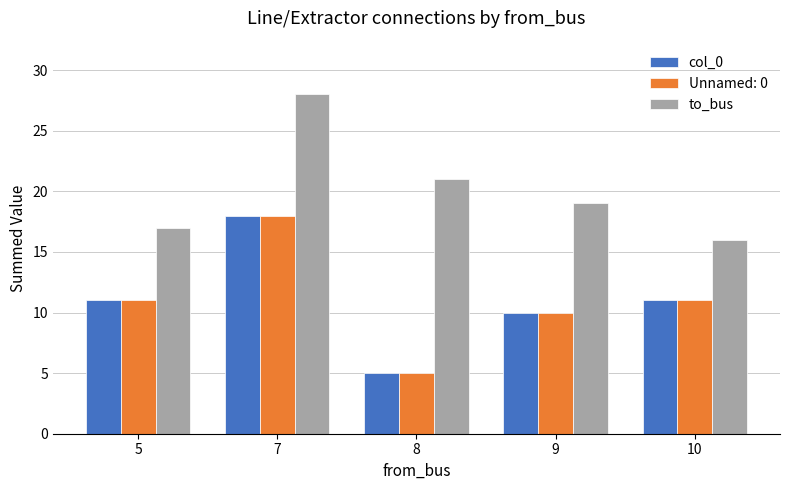

What is the difference between the maximum and minimum values in the col_0 series?

13